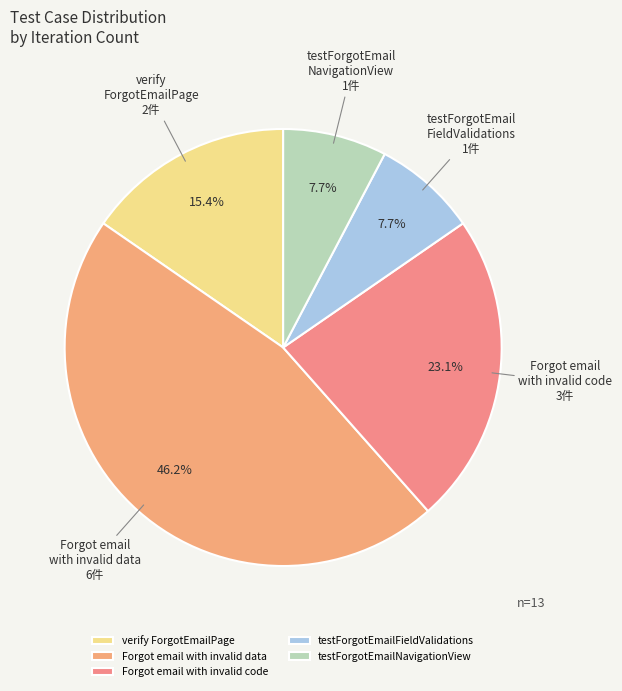

Is it true that testForgotEmailNavigationView is 13% of the pie?

False